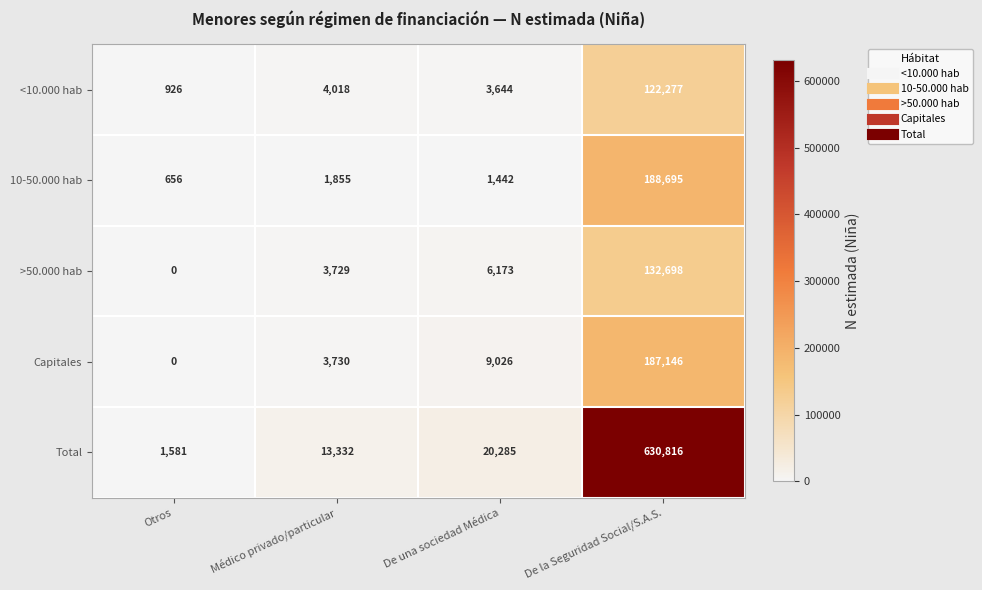

At which category is the sum across all series the highest?

De la Seguridad Social/S.A.S.